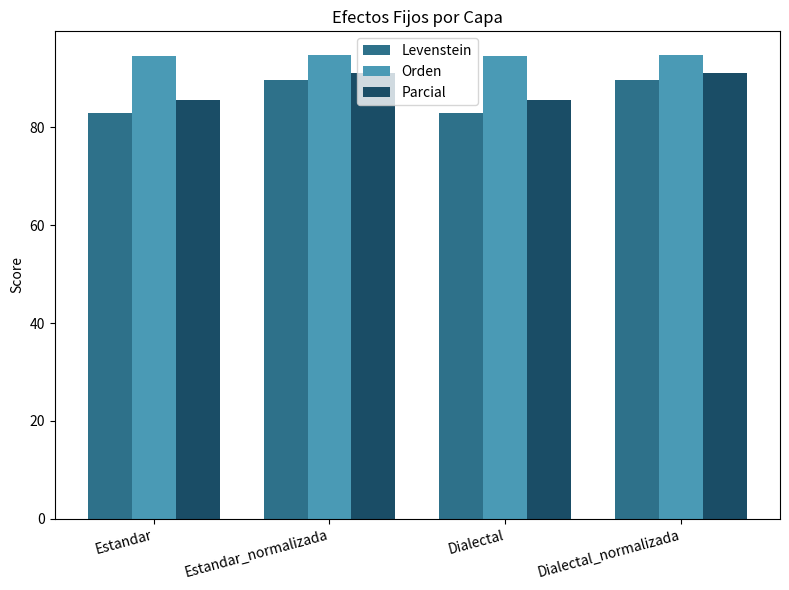

What is the difference between the highest and lowest values at Estandar_normalizada?

5.3